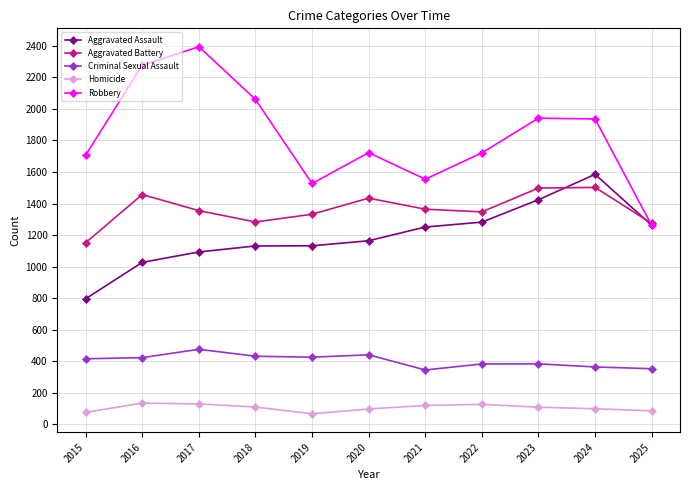

How many values in the Aggravated Assault series are below 1164?

5